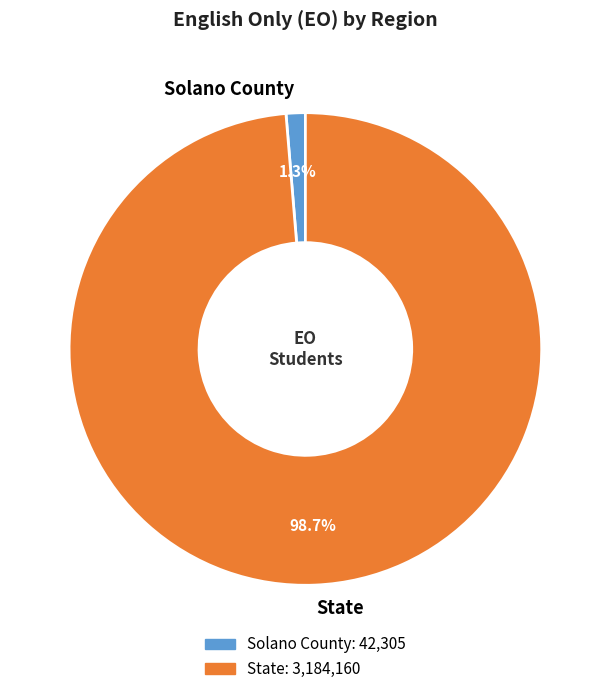

Which slice is the smallest?

Solano County